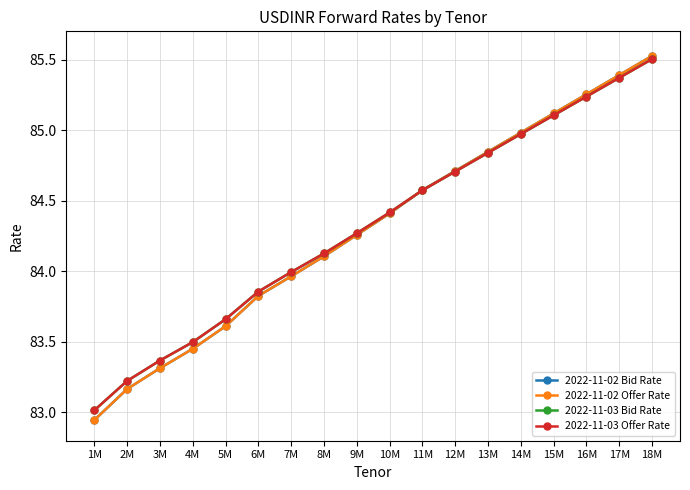

Which series has the largest range (max minus min)?

2022-11-02 Bid Rate